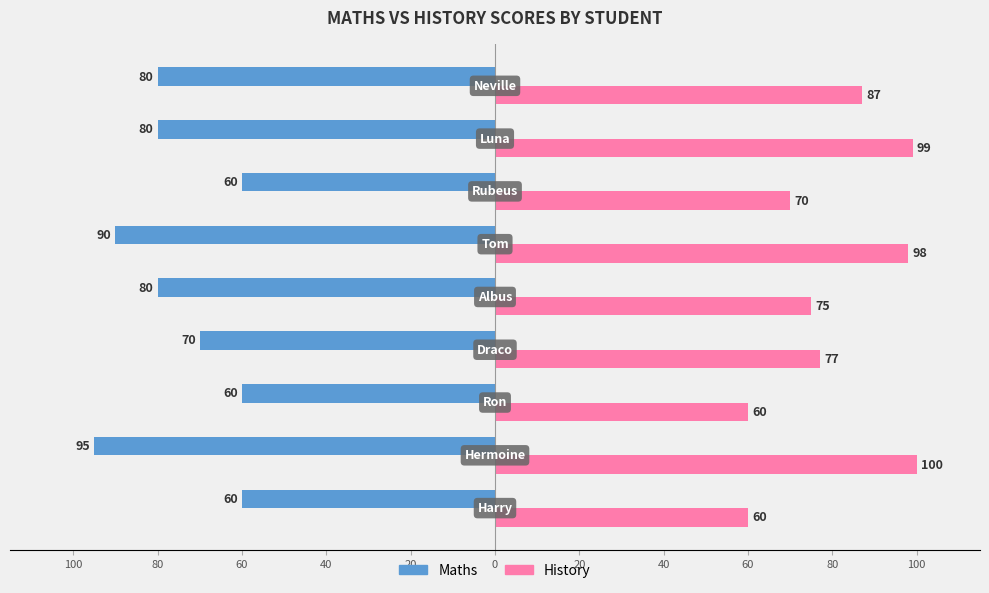

What are all the series names shown in the legend?

Maths, History